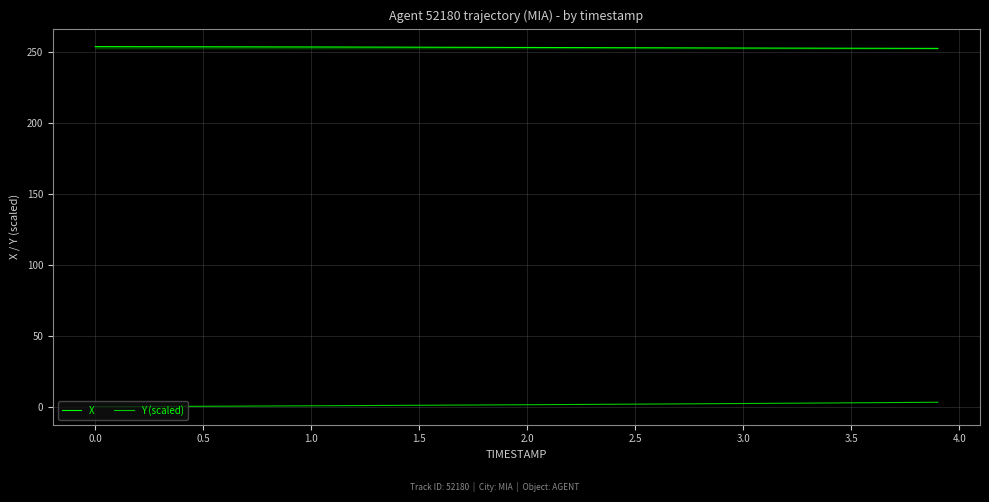

How many categories are shown in the chart?

40